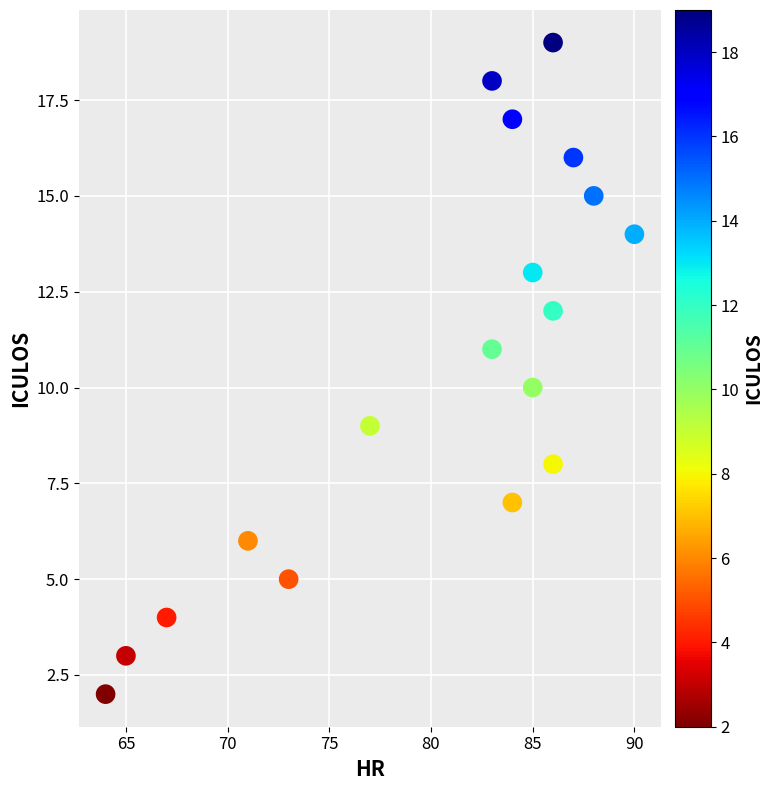

What is the range of Y values (max minus min)?

17